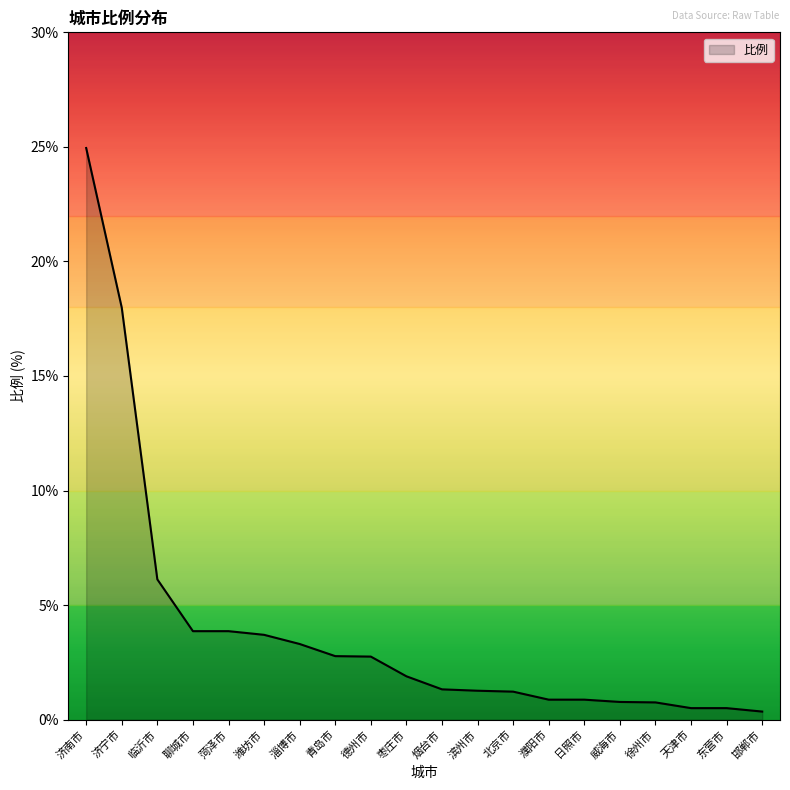

True or false: the data shows 0.8 at 威海市.

True